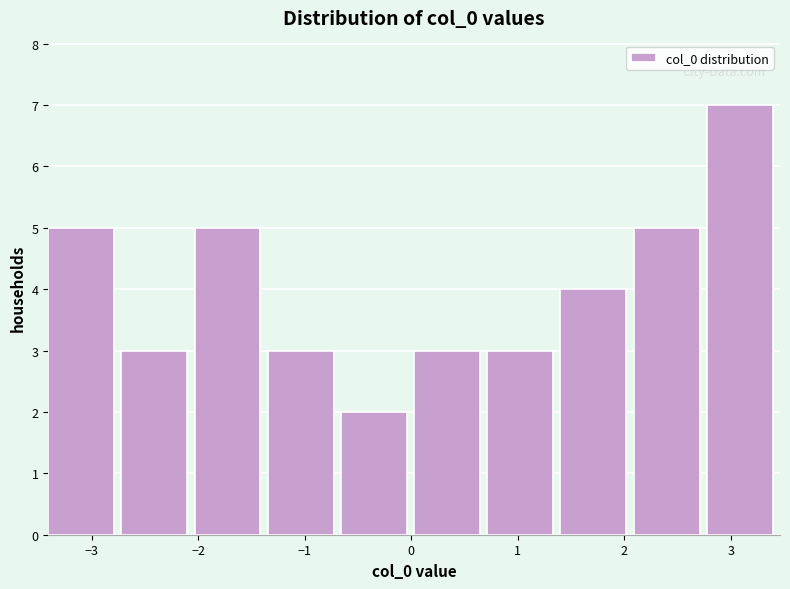

Reading left to right, transcribe this chart: for each bar, give the range it covers on the x-axis and its height. Neither the bar edges nor the heights are printed on the chart, so give them approximately, as read against the axes.

-3.4 to -2.7: 5
-2.7 to -2.0: 3
-2.0 to -1.3: 5
-1.3 to -0.7: 3
-0.7 to 0.0: 2
0.0 to 0.7: 3
0.7 to 1.4: 3
1.4 to 2.1: 4
2.1 to 2.8: 5
2.8 to 3.5: 7